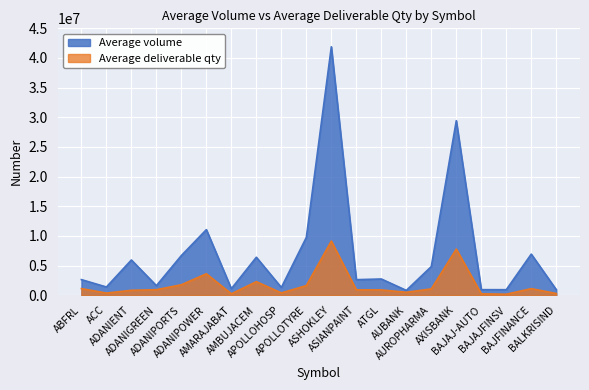

Where does the Average volume series first go above 2725696?

ADANIENT